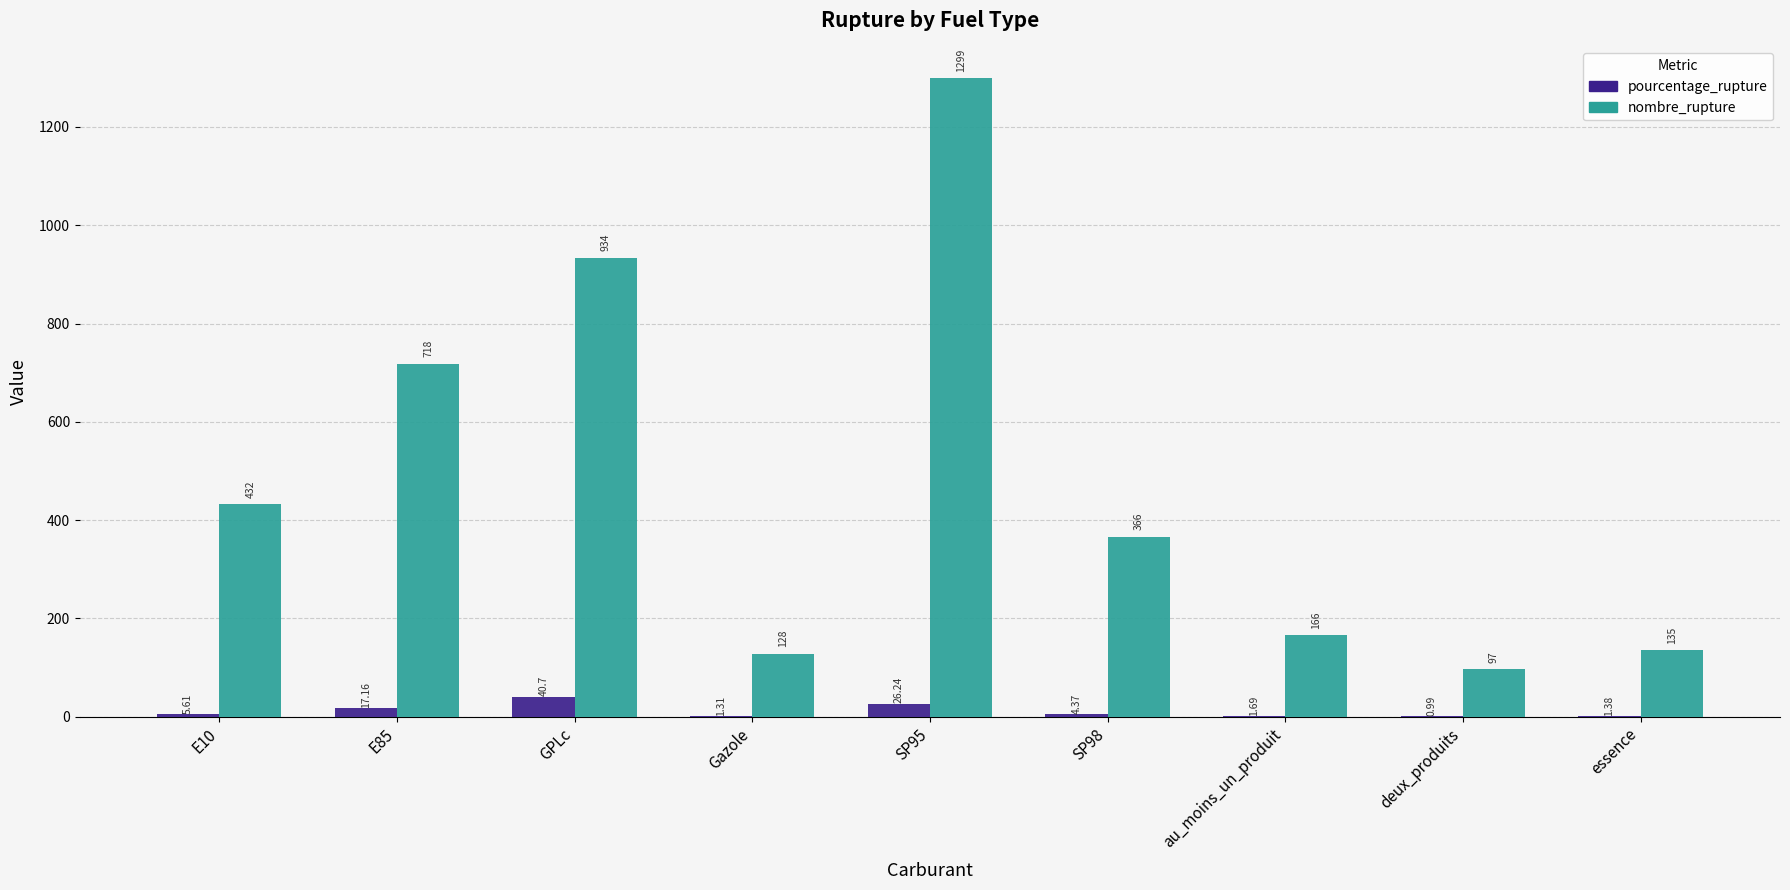

Is the value of pourcentage_rupture at au_moins_un_produit greater than the value of nombre_rupture at deux_produits?

No